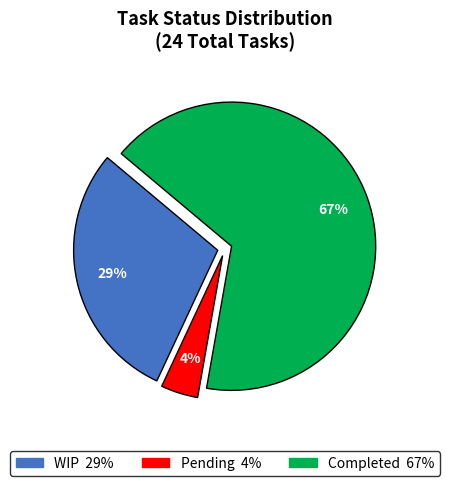

Is the sum of Pending and Completed greater than half?

Yes